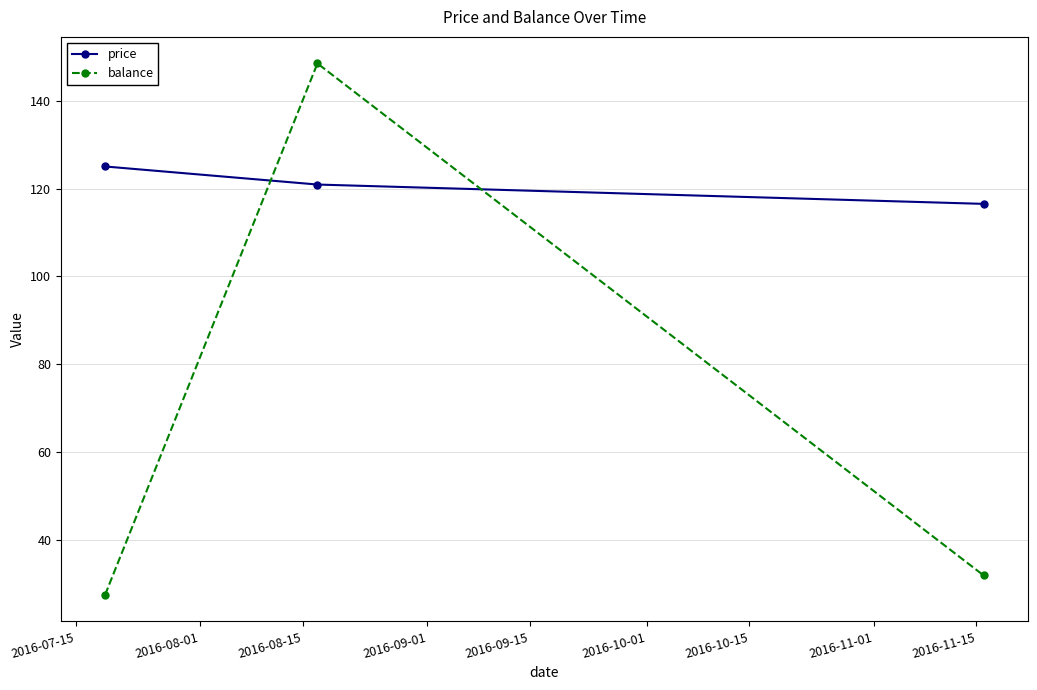

What is the value of the balance point at the 2nd from the left?

148.5